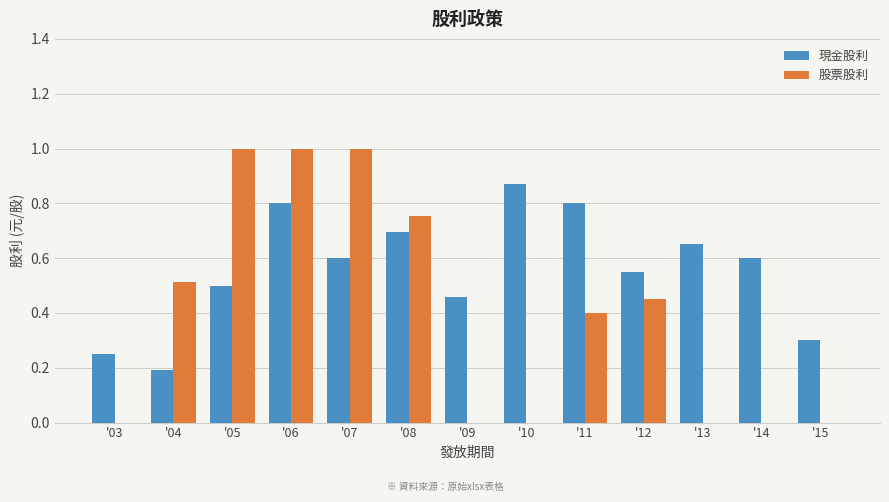

What are all the series names shown in the legend?

現金股利, 股票股利